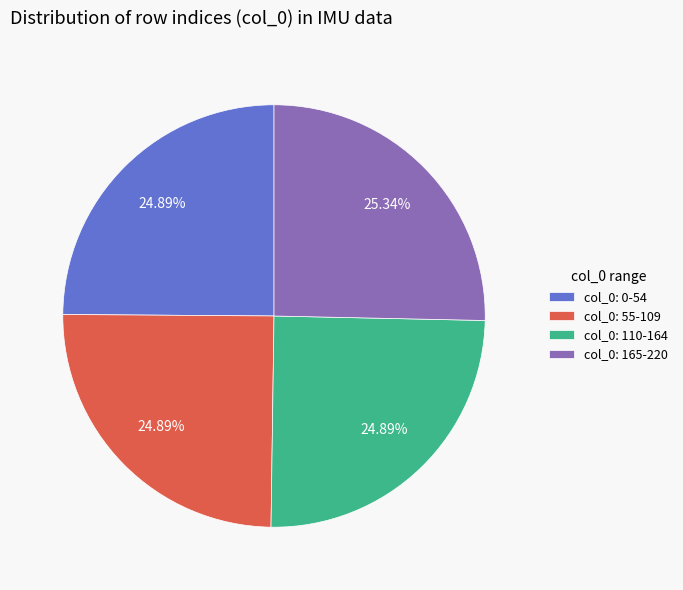

To the nearest percent, what is the difference between the largest and smallest slice percentages?

0%